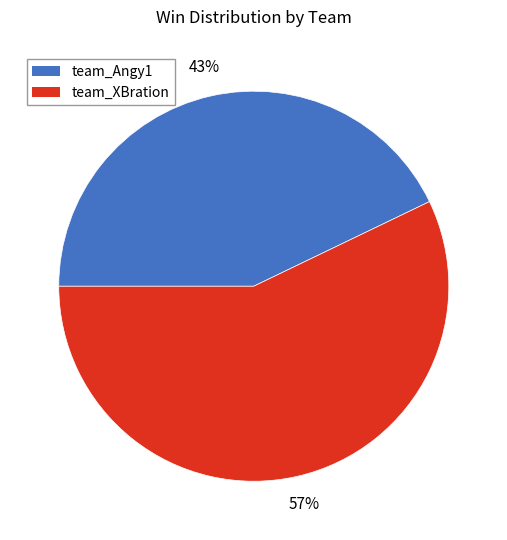

How many segments does this pie chart have?

2